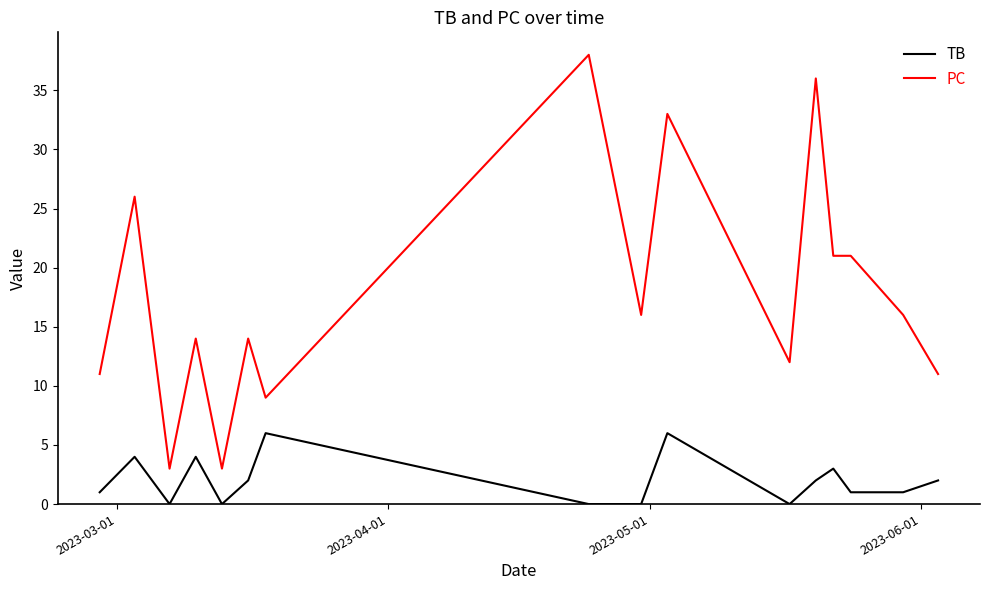

True or false: TB and PC cross at least once.

False